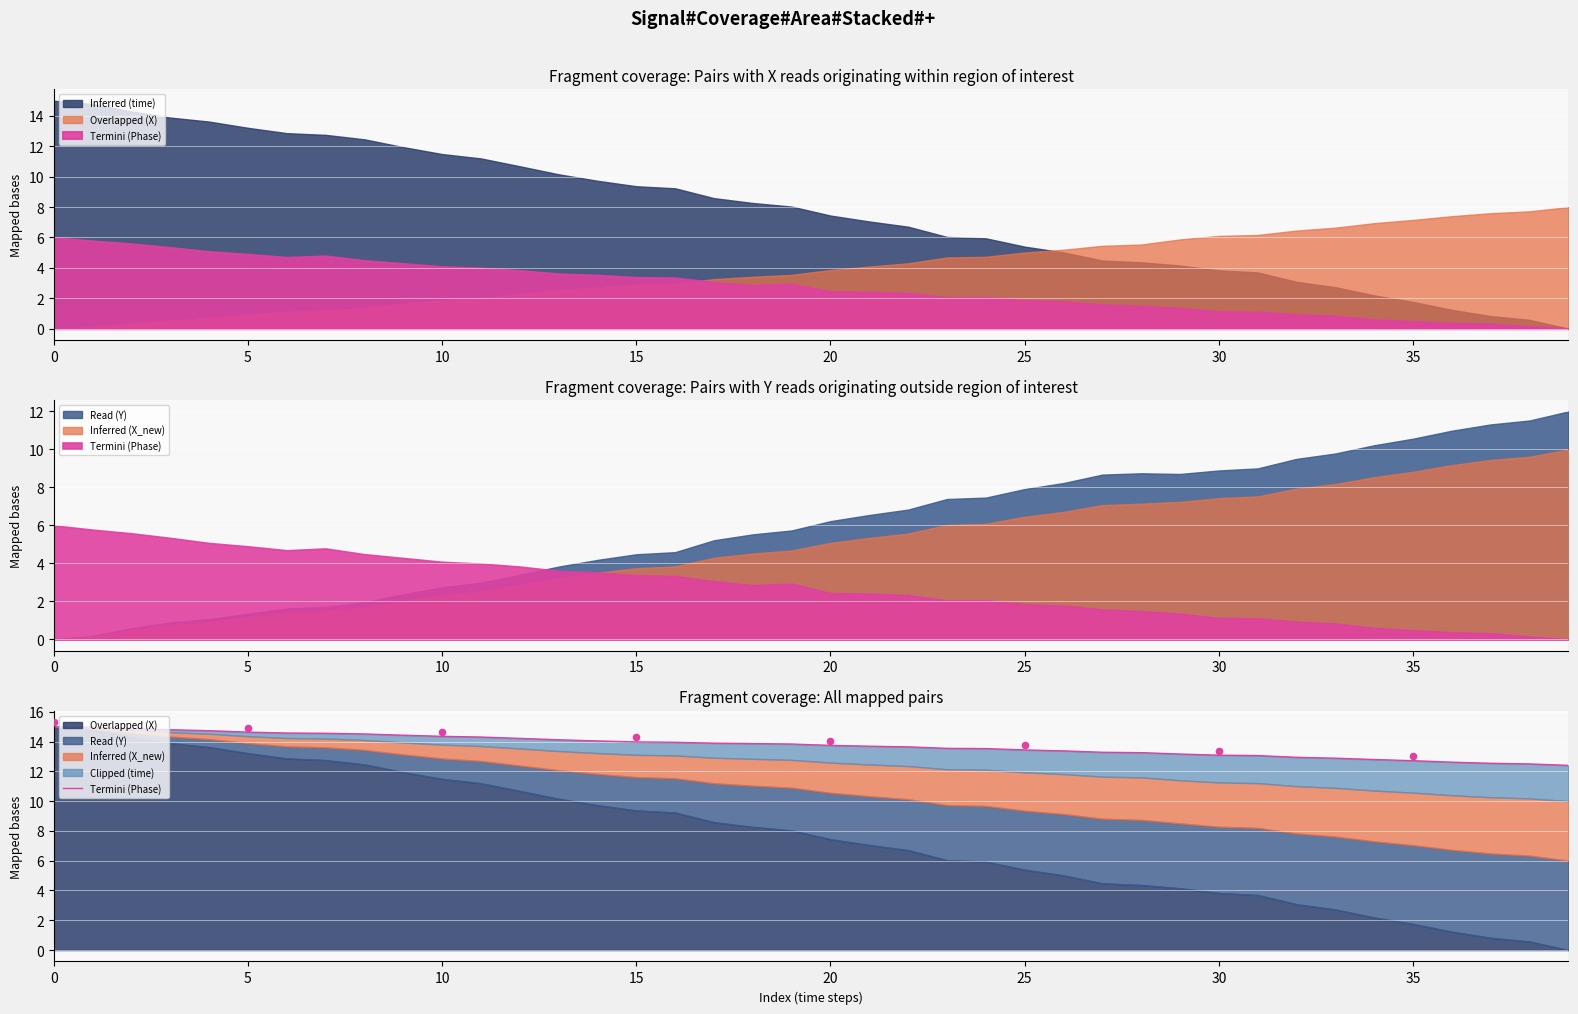

What is the change in value from 13 to 24?

-0.6